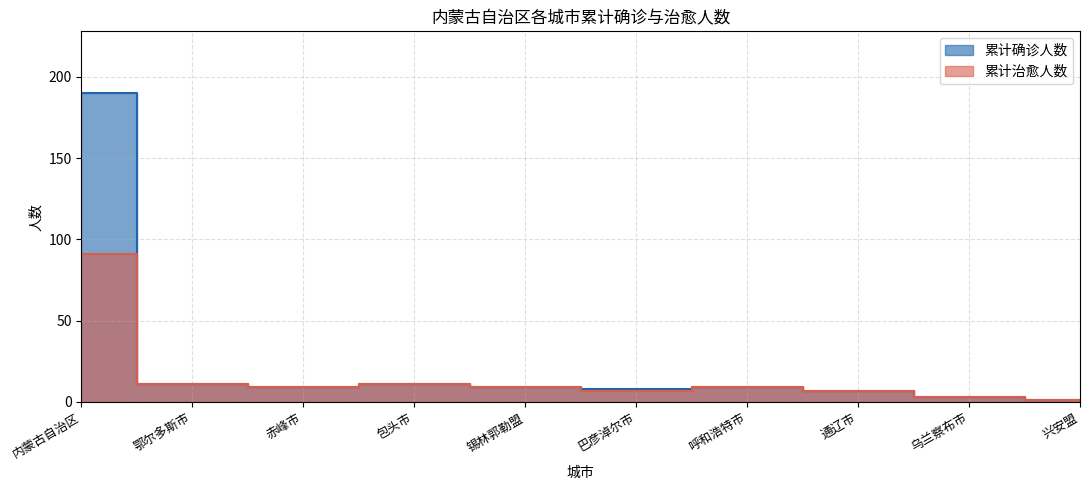

How many interior local valleys does the 累计治愈人数 series have?

2